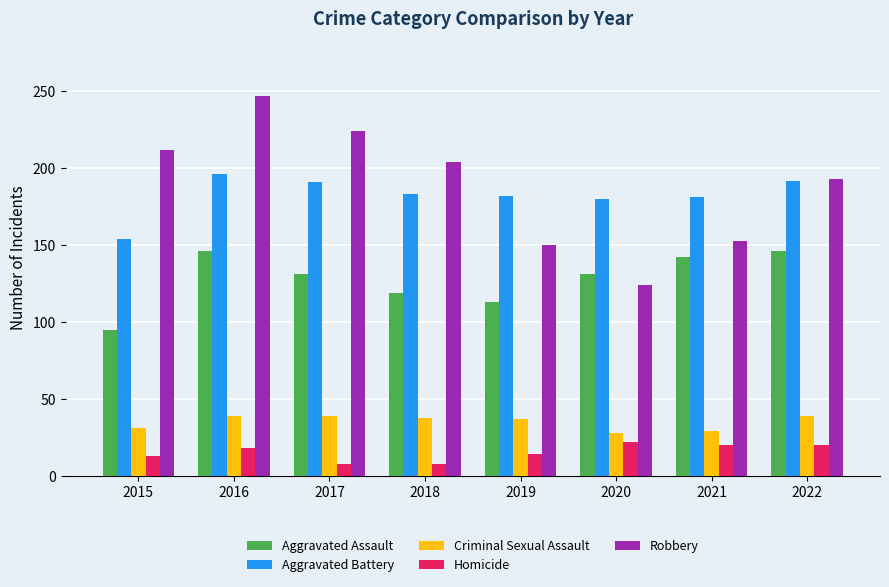

Which series changed the most between 2019 and 2021?

Aggravated Assault